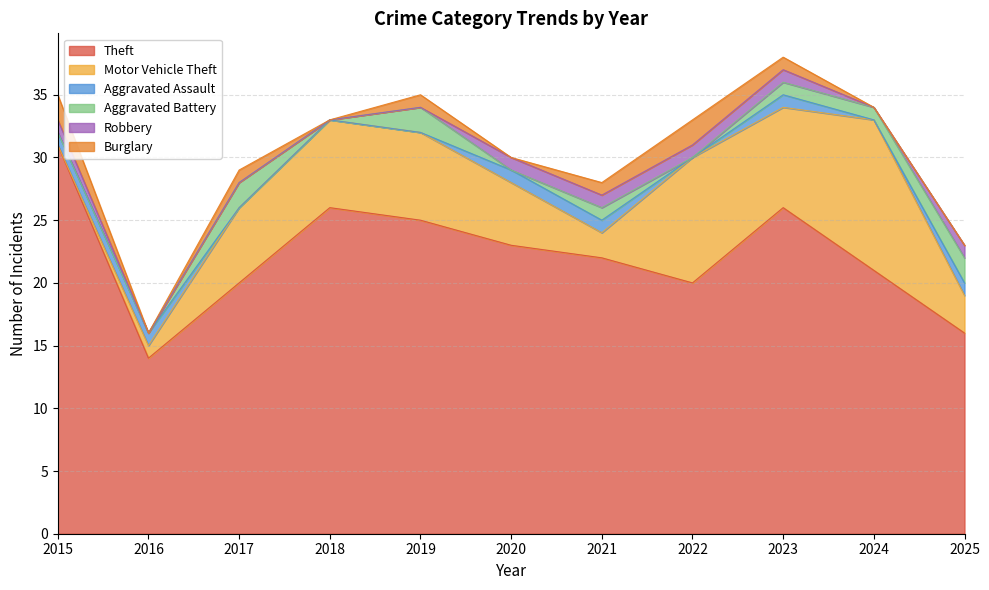

Rank the series at 2016 from lowest to highest value.

Aggravated Battery, Robbery, Burglary, Motor Vehicle Theft, Aggravated Assault, Theft